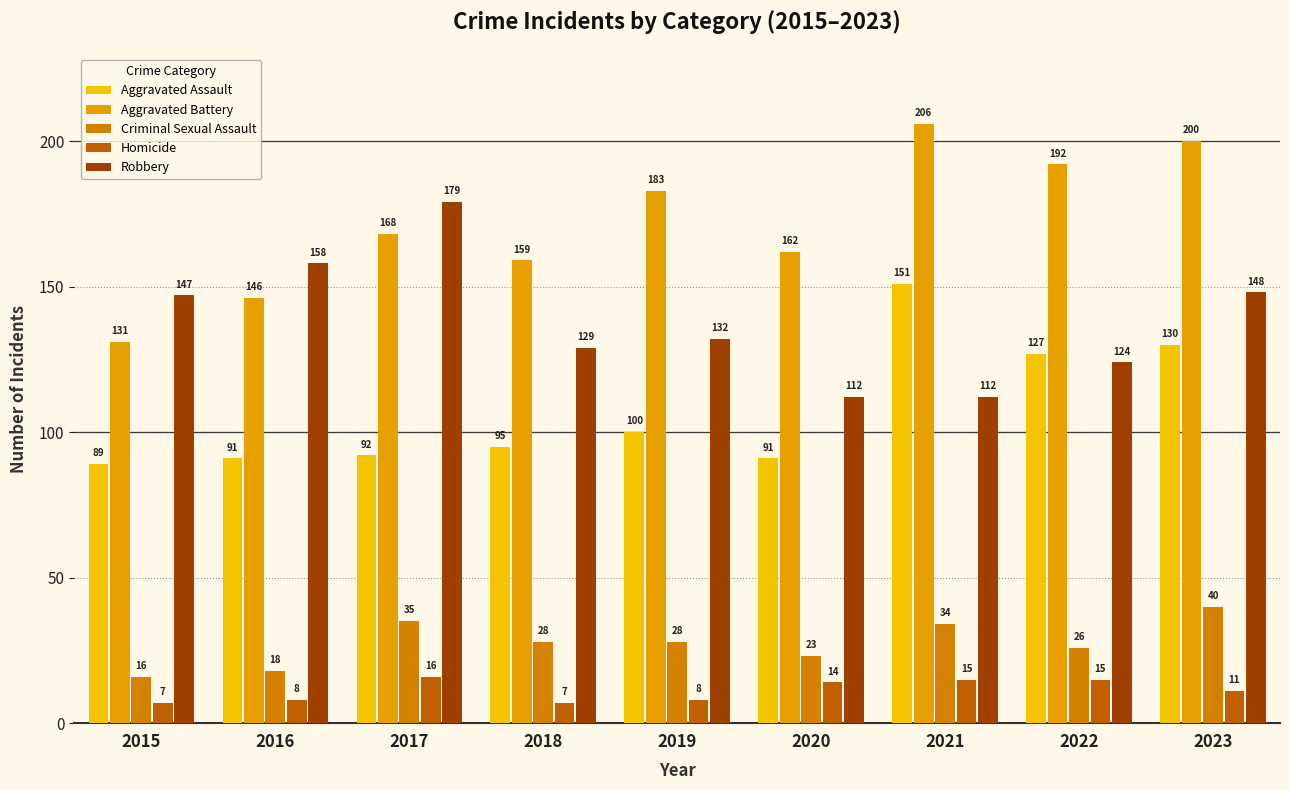

Is it true that Robbery equals 112 at 2020?

True